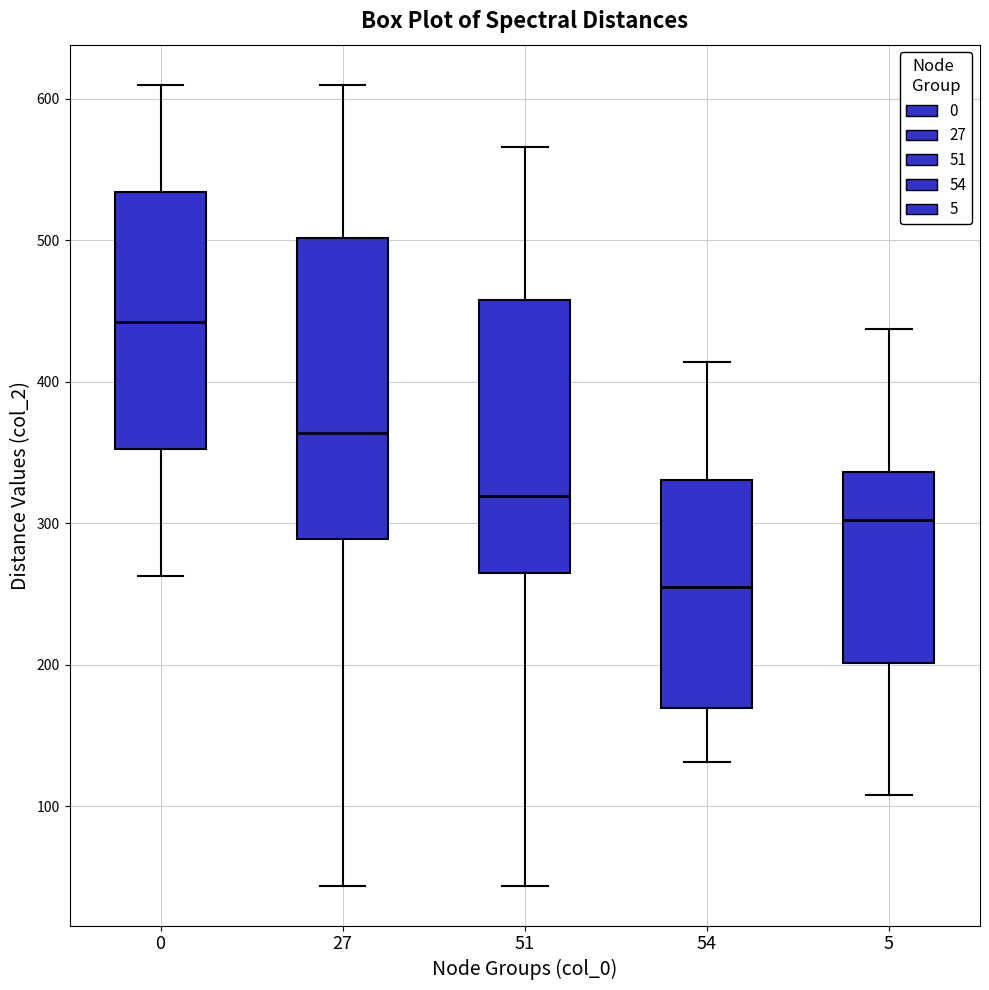

Where is the lower edge of the box at x = 5 on the y-axis? The values are not printed on the chart, so give them approximately, as read against the axis.

200